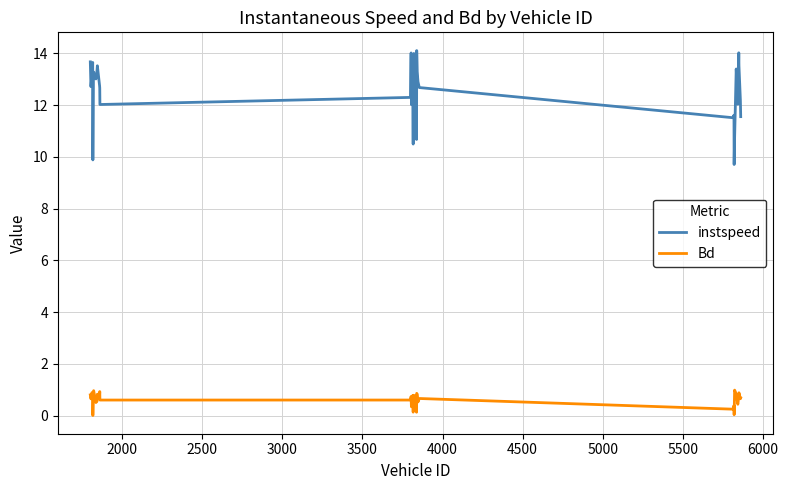

In instspeed, how many points are lower than both neighbors (excluding endpoints)?

11